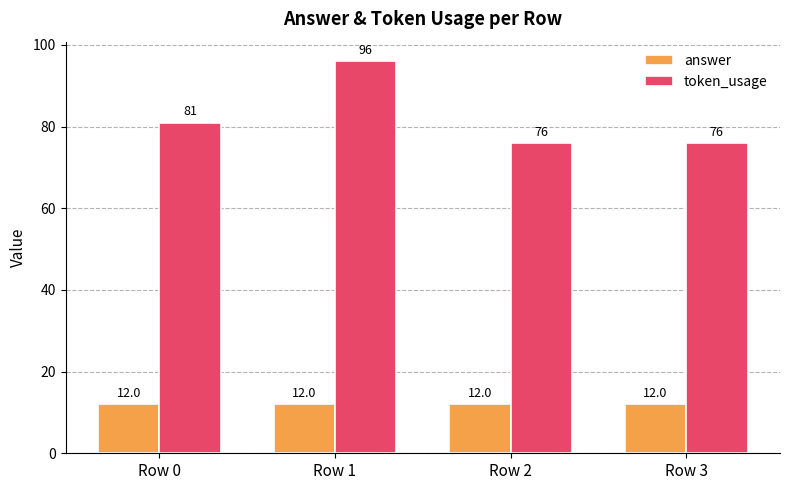

Reading right to left, transcribe all the data shown in this chart.

answer: Row 3=12	Row 2=12	Row 1=12	Row 0=12
token_usage: Row 3=76	Row 2=76	Row 1=96	Row 0=81